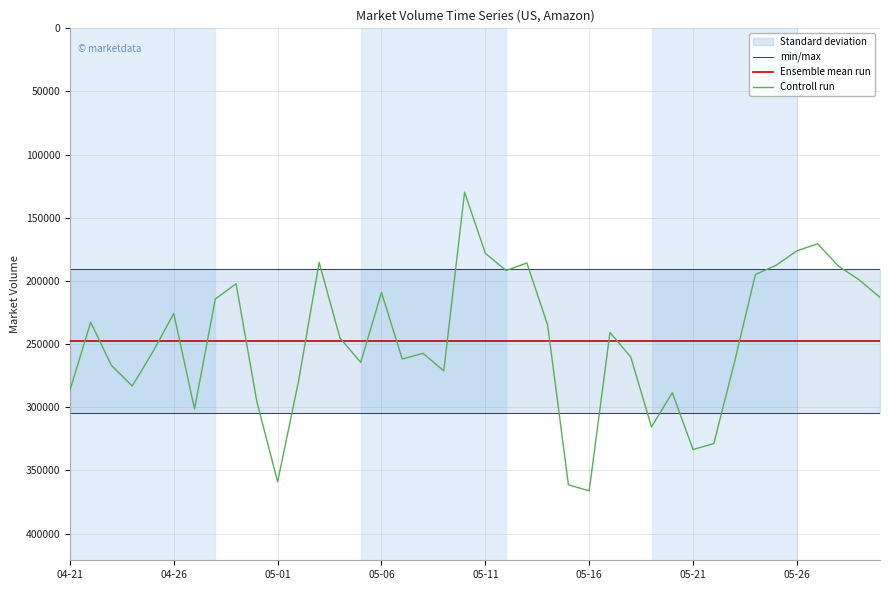

Reading left to right, extract all data points from this chart.

min/max: 304771.8	304771.8	304771.8	304771.8	304771.8	304771.8	304771.8	304771.8	304771.8	304771.8	304771.8	304771.8	304771.8	304771.8	304771.8	304771.8	304771.8	304771.8	304771.8	304771.8	304771.8	304771.8	304771.8	304771.8	304771.8	304771.8	304771.8	304771.8	304771.8	304771.8	304771.8	304771.8	304771.8	304771.8	304771.8	304771.8	304771.8	304771.8	304771.8	304771.8
Ensemble mean run: 247694.0	247694.0	247694.0	247694.0	247694.0	247694.0	247694.0	247694.0	247694.0	247694.0	247694.0	247694.0	247694.0	247694.0	247694.0	247694.0	247694.0	247694.0	247694.0	247694.0	247694.0	247694.0	247694.0	247694.0	247694.0	247694.0	247694.0	247694.0	247694.0	247694.0	247694.0	247694.0	247694.0	247694.0	247694.0	247694.0	247694.0	247694.0	247694.0	247694.0
Controll run: 286671.0	232737.0	266935.0	283195.0	256000.0	225827.0	301365.0	214335.0	202230.0	295588.0	359037.0	279990.0	185351.0	245148.0	264528.0	209129.0	261830.0	257348.0	271203.0	129747.0	178135.0	191760.0	185793.0	234984.0	361434.0	366260.0	240829.0	260234.0	315632.0	288483.0	333490.0	328801.0	263893.0	194930.0	187599.0	176157.0	170573.0	188303.0	199185.0	213092.0